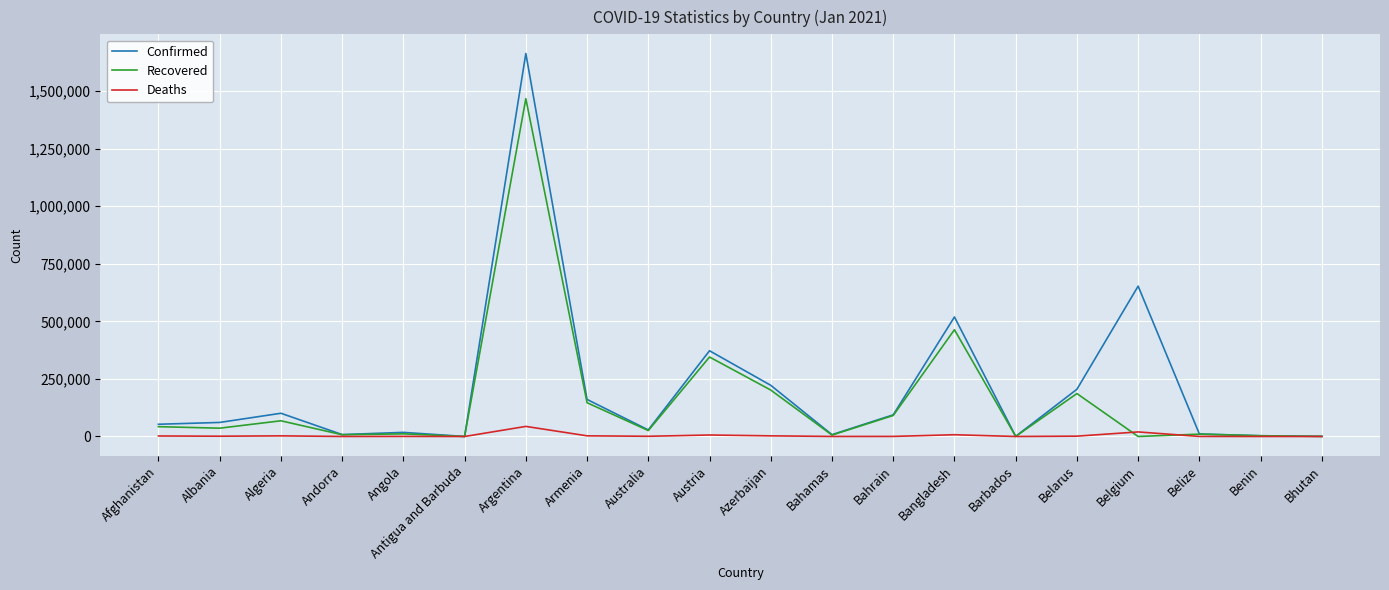

What are all the series names shown in the legend?

Confirmed, Recovered, Deaths